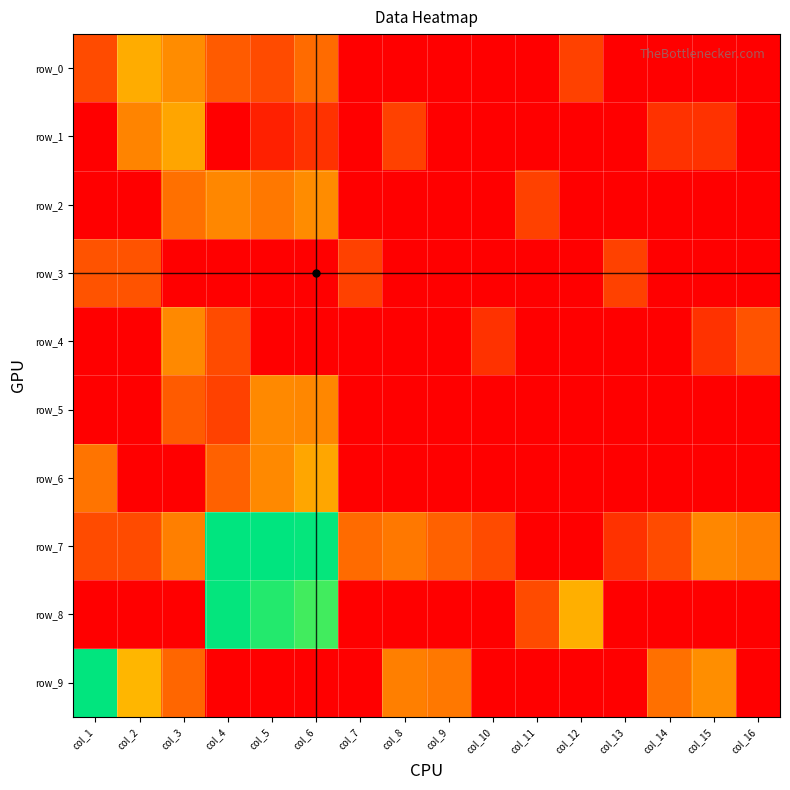

The value of row_1 at col_12 is 2.4. True or false?

False